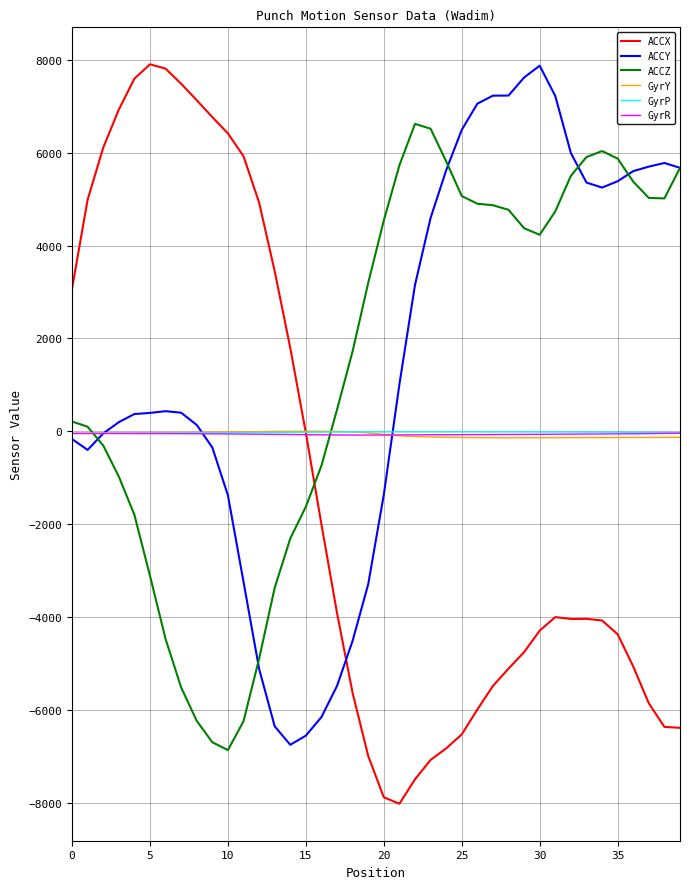

After their last crossing, which series has the higher values: ACCX or ACCZ?

ACCZ